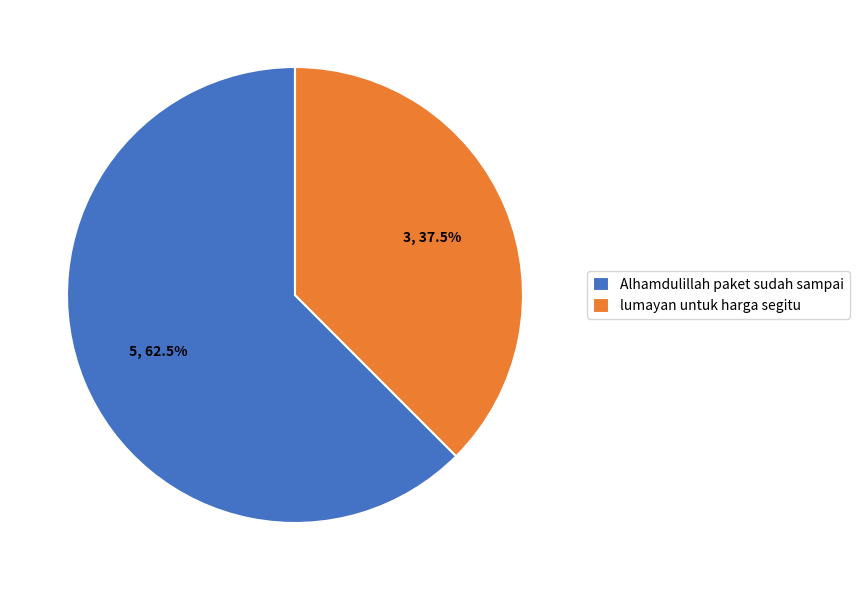

Which slice is the largest?

Alhamdulillah paket sudah sampai